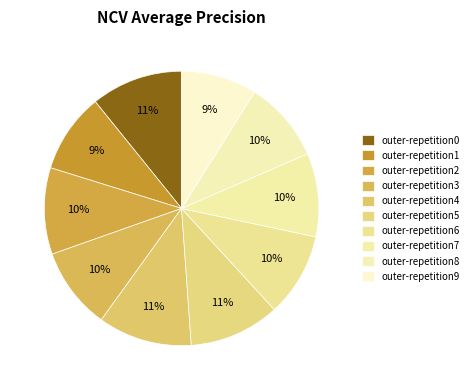

The outer-repetition9 slice represents 9% of the pie. True or false?

True